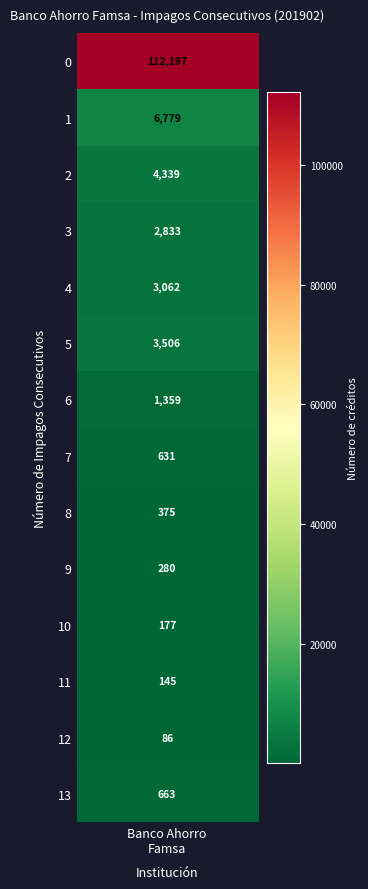

What is the ratio of the value at 13 to the value at 2?

0.2